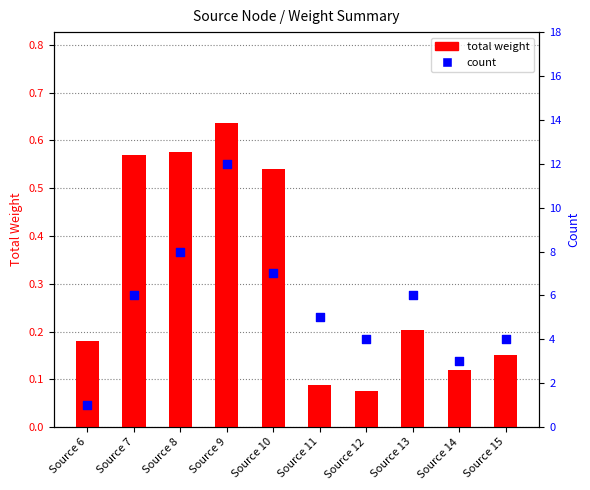

At how many categories does at least one series exceed 5?

5